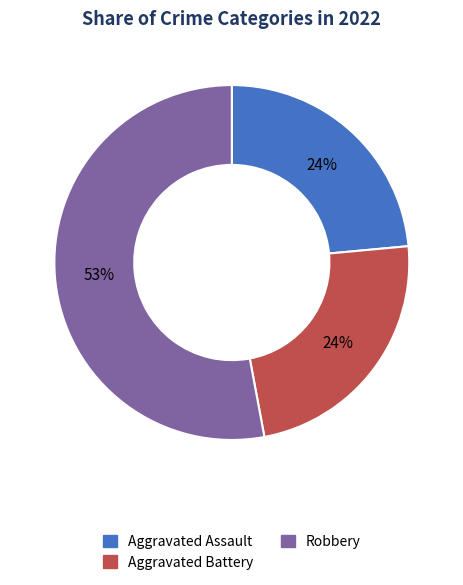

To the nearest percent, what portion does Aggravated Assault represent?

24%